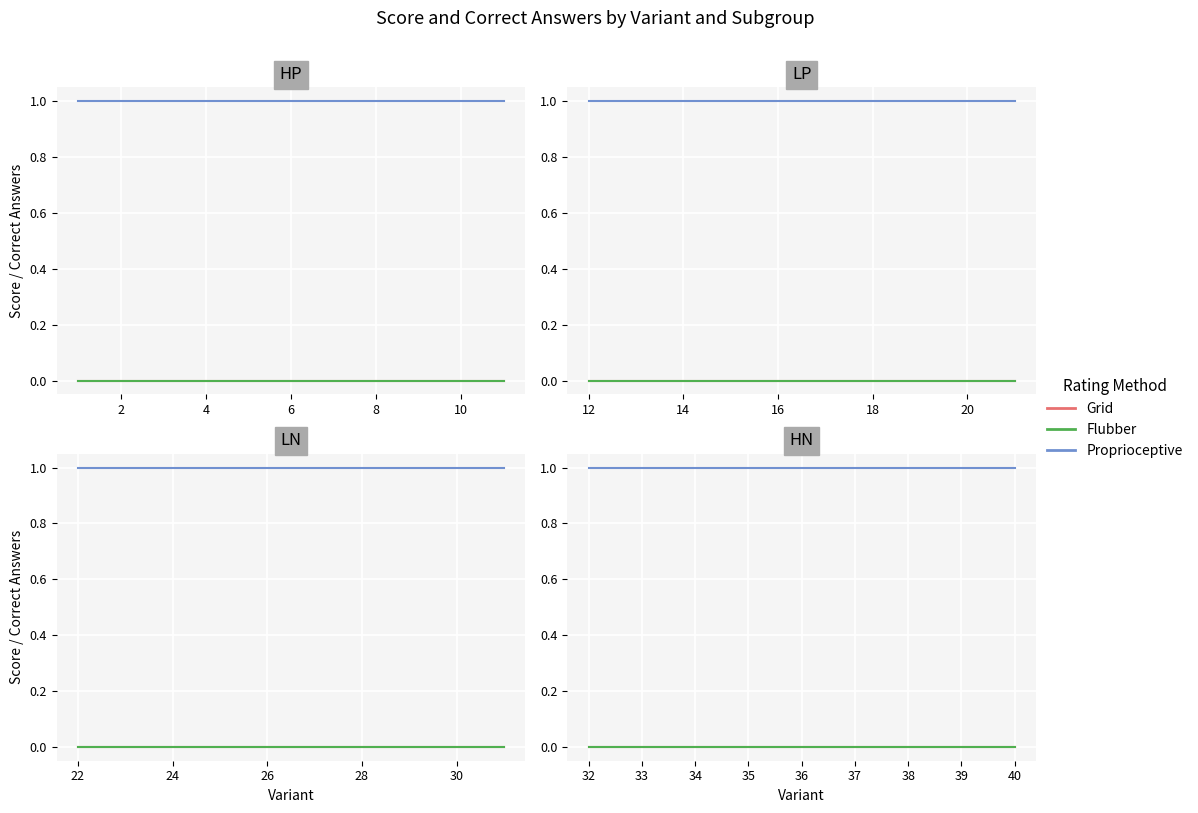

Which series has the largest range (max minus min)?

Grid